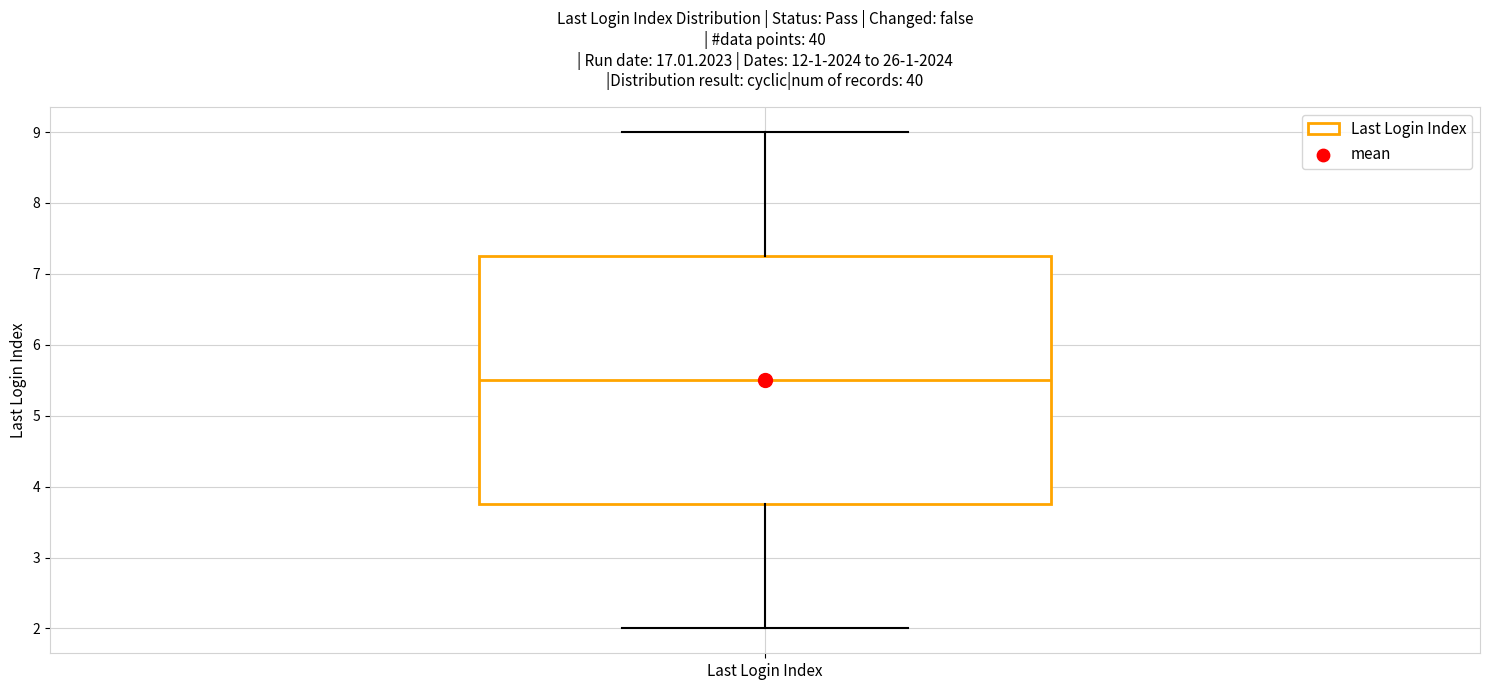

Where is the upper edge of the box for Last Login Index on the y-axis? The values are not printed on the chart, so give them approximately, as read against the axis.

7.3